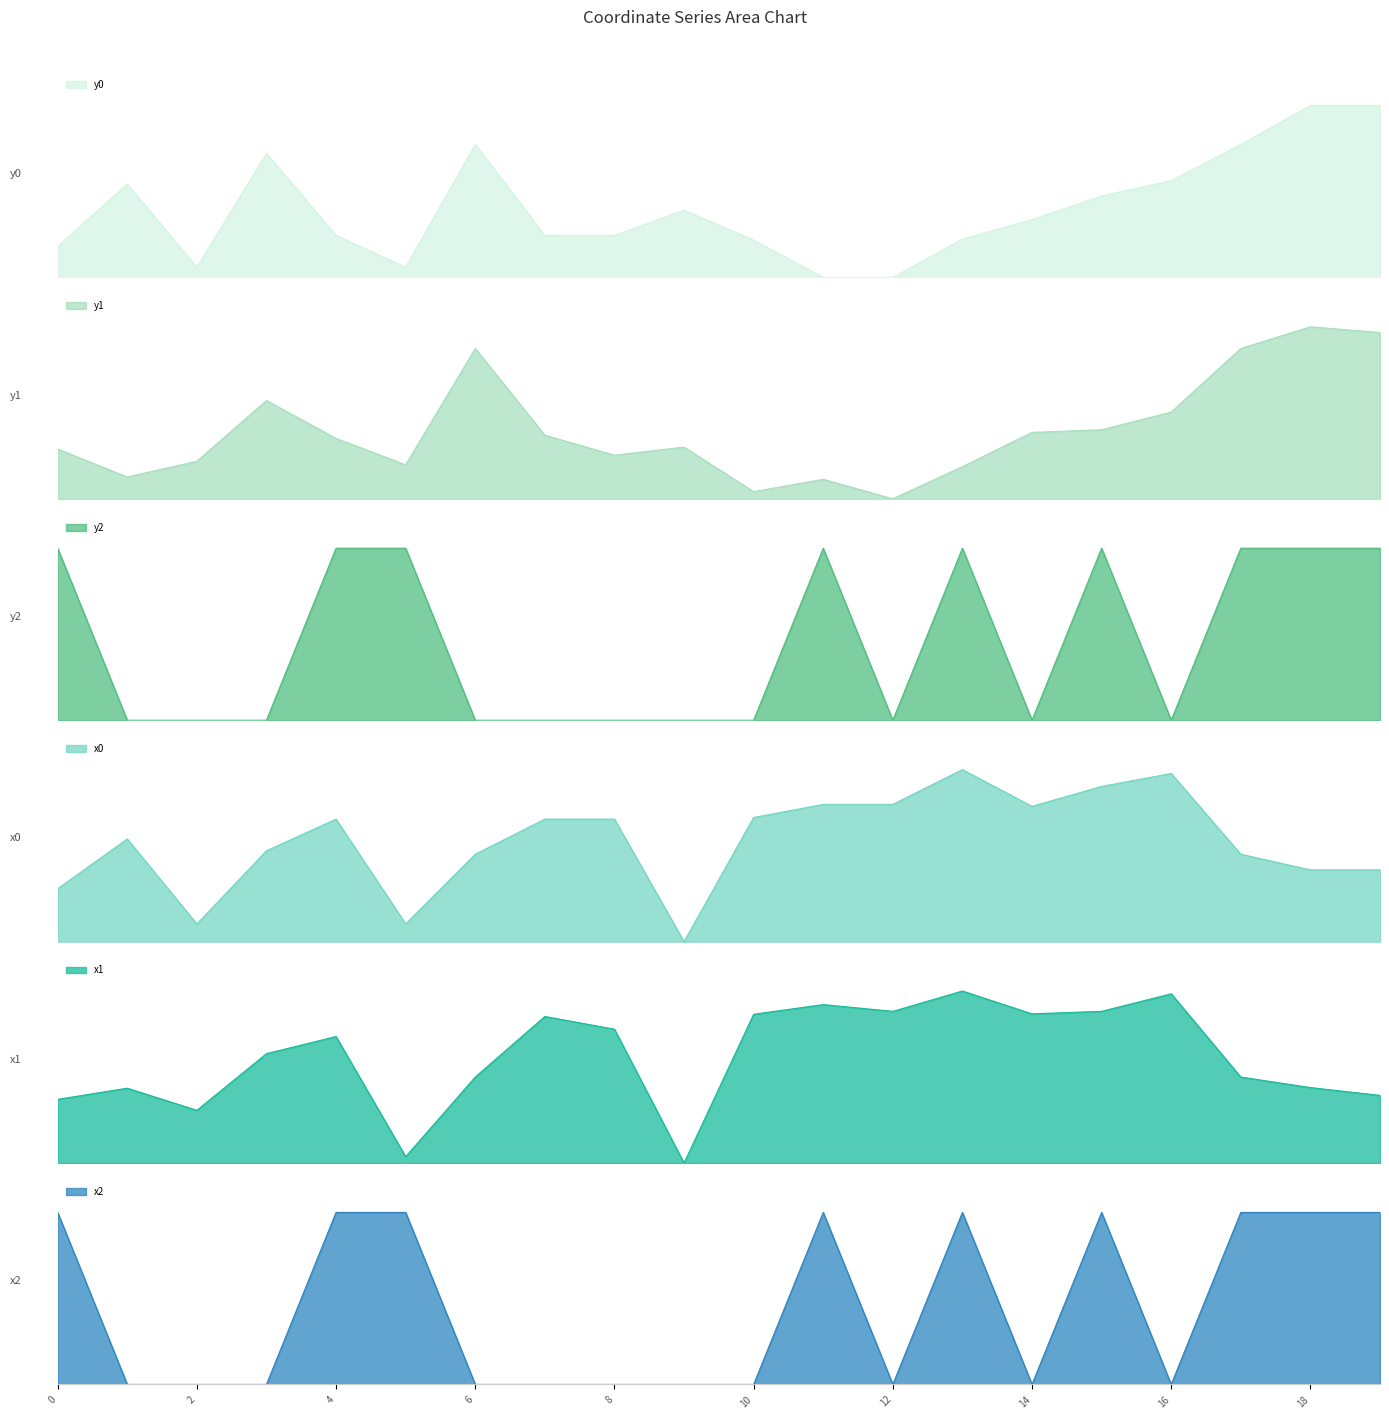

Reading left to right, extract all data points from this chart.

x0: 0.3	0.6	0.1	0.5	0.7	0.1	0.5	0.7	0.7	0.0	0.7	0.8	0.8	1.0	0.8	0.9	1.0	0.5	0.4	0.4
y0: 0.2	0.5	0.1	0.7	0.2	0.1	0.8	0.2	0.2	0.4	0.2	0.0	0.0	0.2	0.3	0.5	0.6	0.8	1.0	1.0
x1: 0.4	0.4	0.3	0.6	0.7	0.0	0.5	0.9	0.8	0.0	0.9	0.9	0.9	1.0	0.9	0.9	1.0	0.5	0.4	0.4
y1: 0.3	0.1	0.2	0.6	0.4	0.2	0.9	0.4	0.3	0.3	0.0	0.1	0.0	0.2	0.4	0.4	0.5	0.9	1.0	1.0
x2: 1.0	0.0	0.0	0.0	1.0	1.0	0.0	0.0	0.0	0.0	0.0	1.0	0.0	1.0	0.0	1.0	0.0	1.0	1.0	1.0
y2: 1.0	0.0	0.0	0.0	1.0	1.0	0.0	0.0	0.0	0.0	0.0	1.0	0.0	1.0	0.0	1.0	0.0	1.0	1.0	1.0